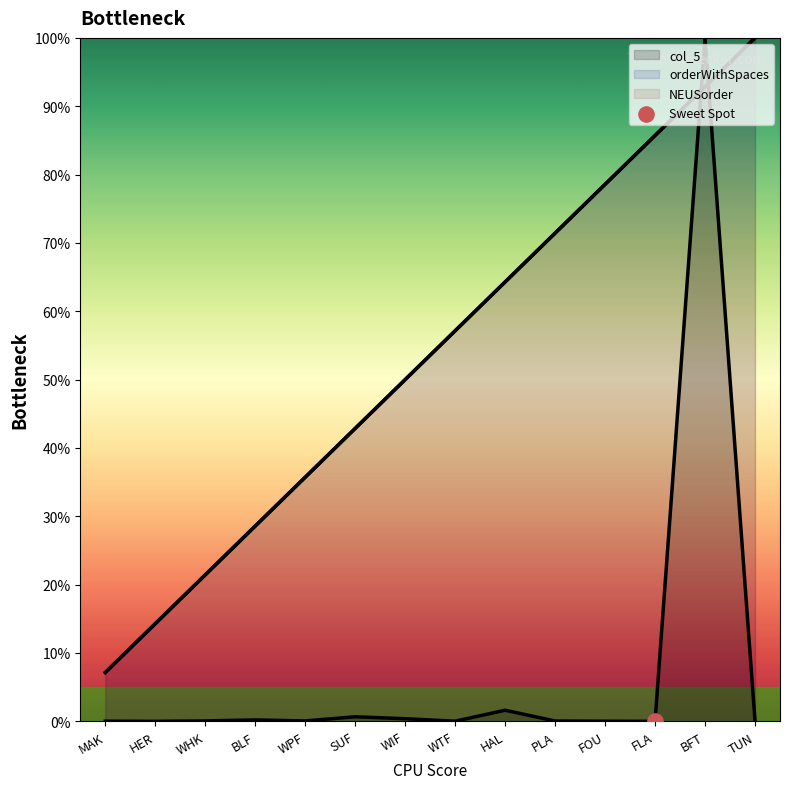

At how many categories does at least one series exceed 33?

10